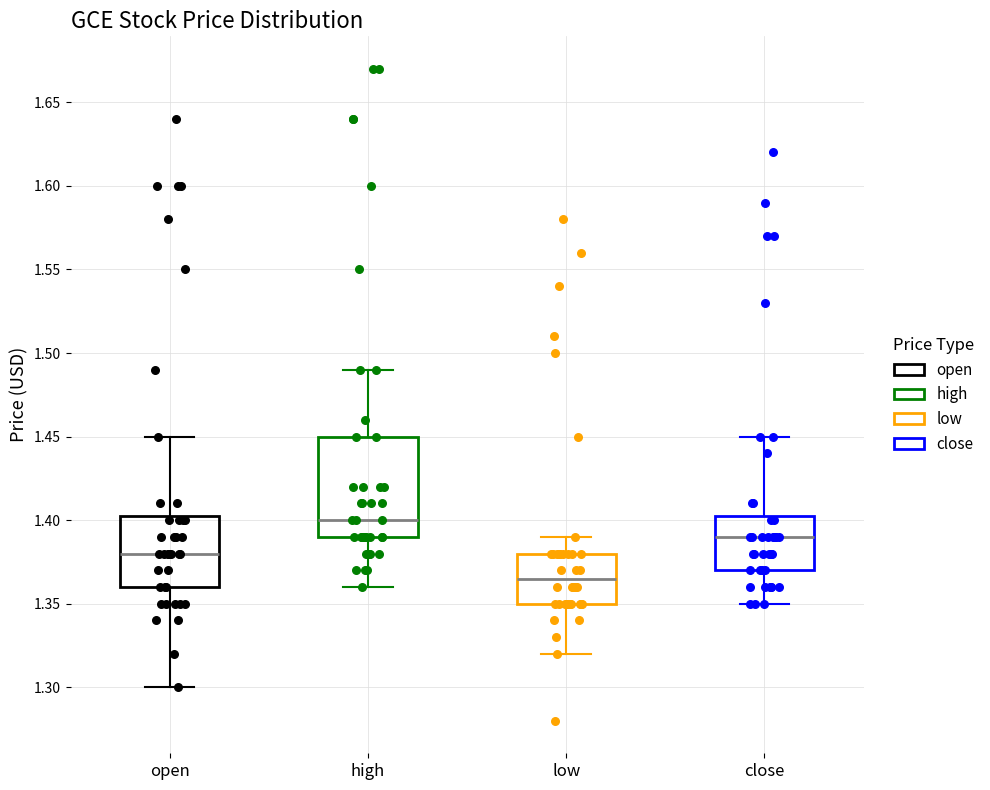

Reading left to right, read every box against the y-axis: the position of its median line, the range the box covers, and the ends of its whiskers. The values are not printed on the chart, so give them approximately, as read against the axis.

open: median 1.380, box 1.360 to 1.405, whiskers 1.300 to 1.450
high: median 1.400, box 1.390 to 1.450, whiskers 1.360 to 1.490
low: median 1.365, box 1.350 to 1.380, whiskers 1.320 to 1.390
close: median 1.390, box 1.370 to 1.405, whiskers 1.350 to 1.450